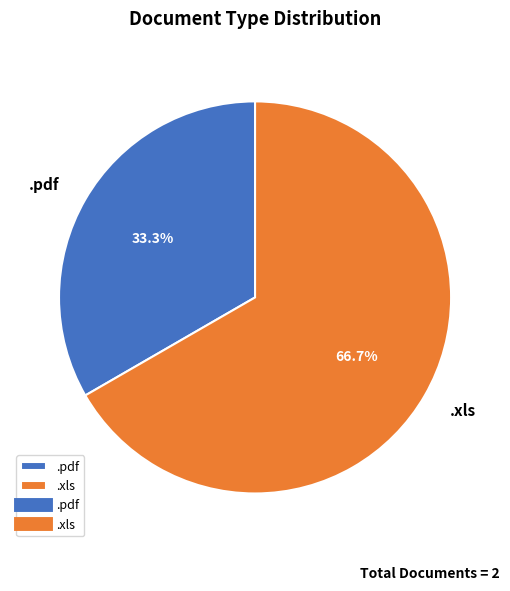

Does any single category account for the majority?

Yes